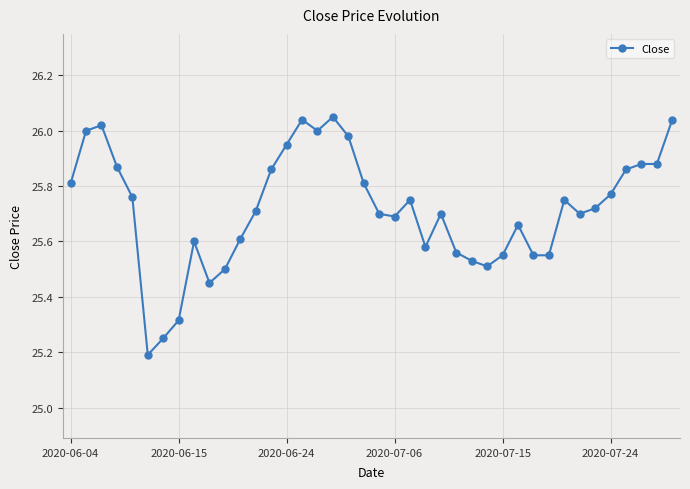

What is the difference between the maximum and second lowest values?

0.8